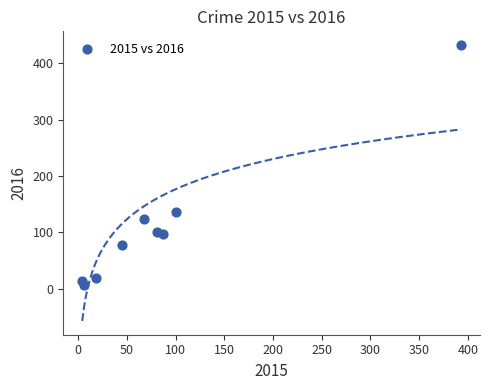

What Y value in the scatter plot is closest to 219?

136